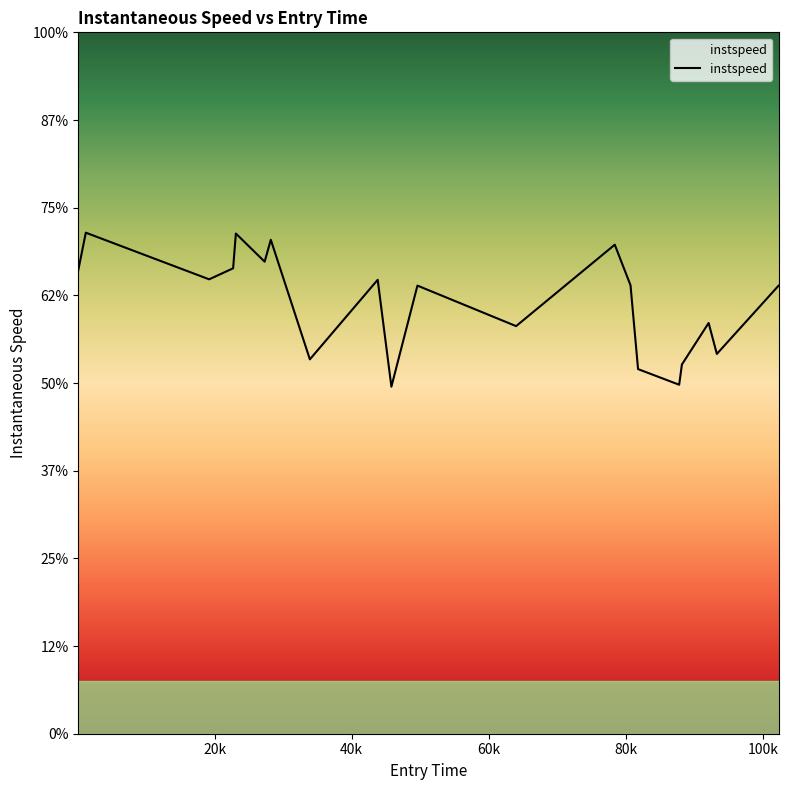

Is this an area chart (filled region under the line)?

Yes